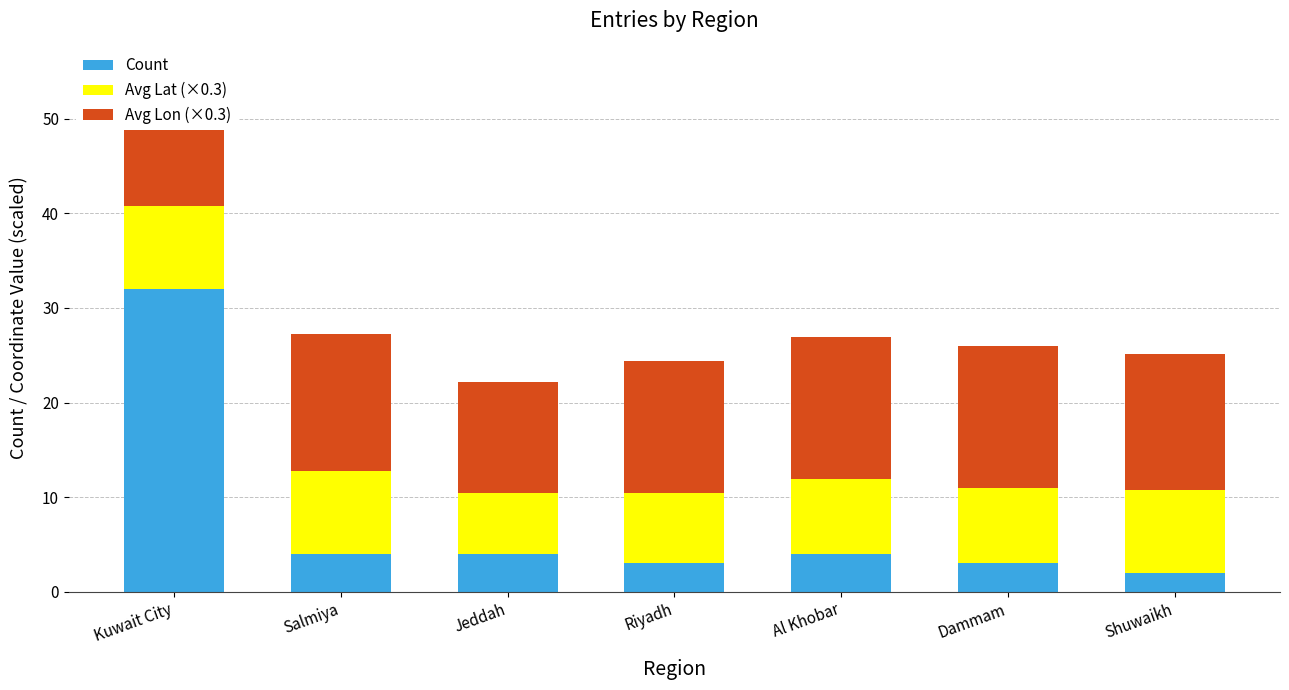

Which category has the highest value in the Count series?

Kuwait City